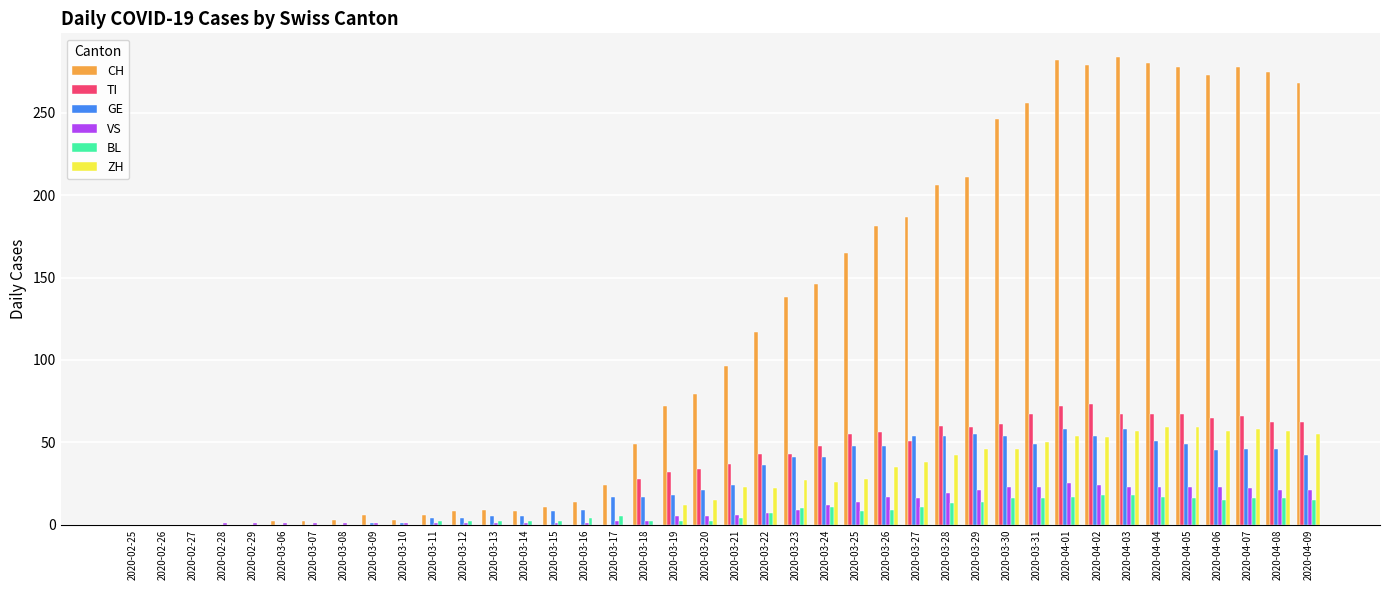

What is the maximum value for BL?

18